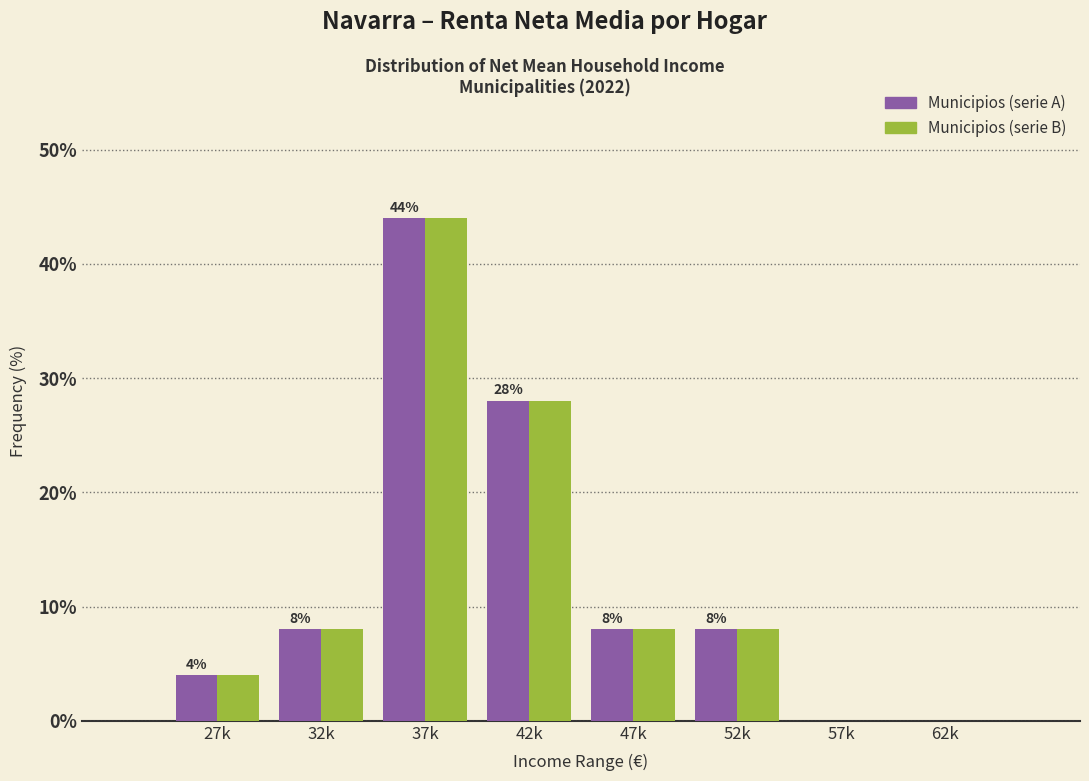

At which category is the sum across all series the highest?

37k